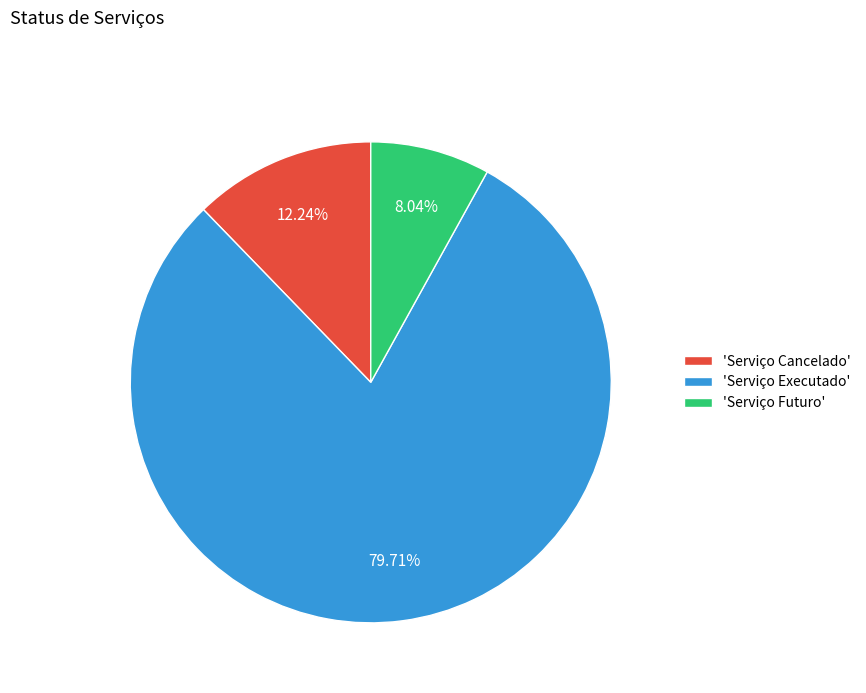

Which category accounts for the majority?

'Serviço Executado'